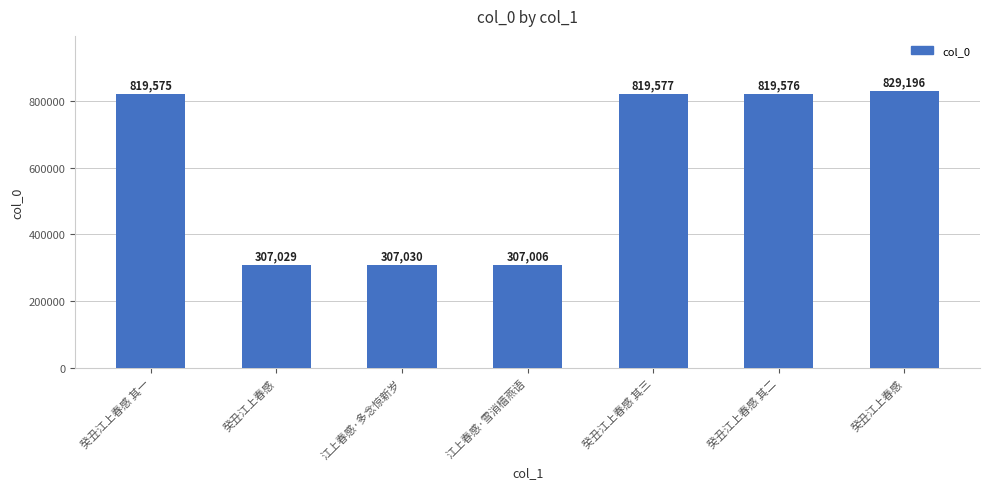

List the labels in order of value, smallest first.

江上春感·雪消樯燕语, 癸丑江上春感, 江上春感·多念惊新岁, 癸丑江上春感 其一, 癸丑江上春感 其二, 癸丑江上春感 其三, 癸丑江上春感